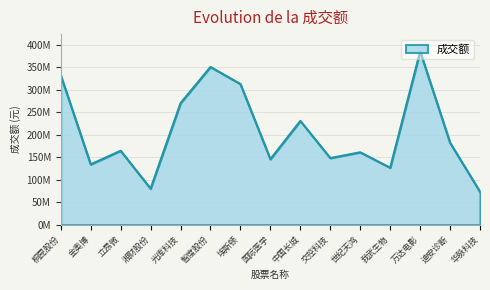

Does the chart have visible grid lines?

Yes